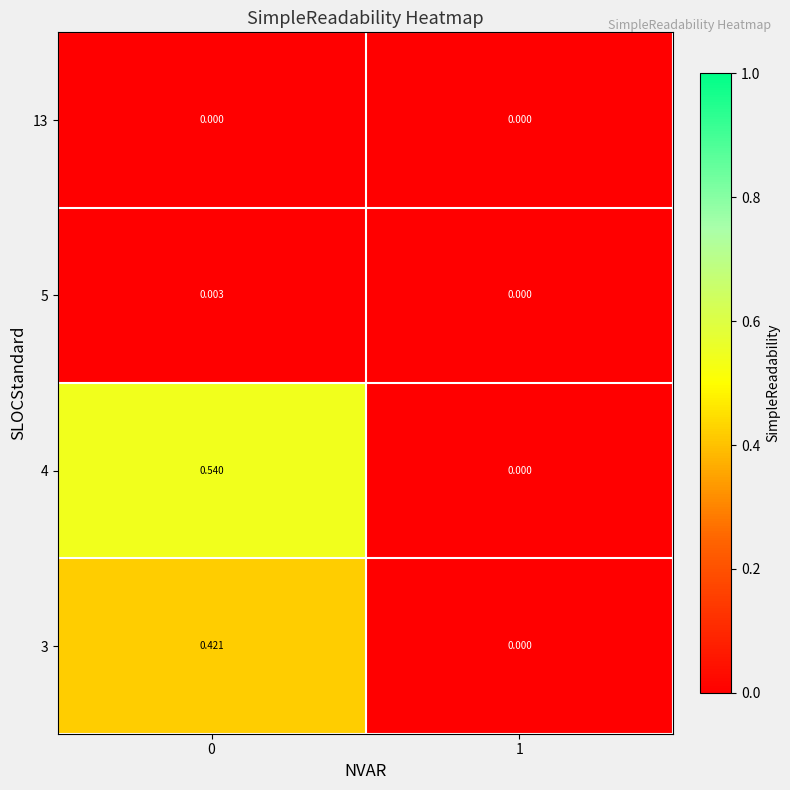

Which category has the lowest value across all series?

1